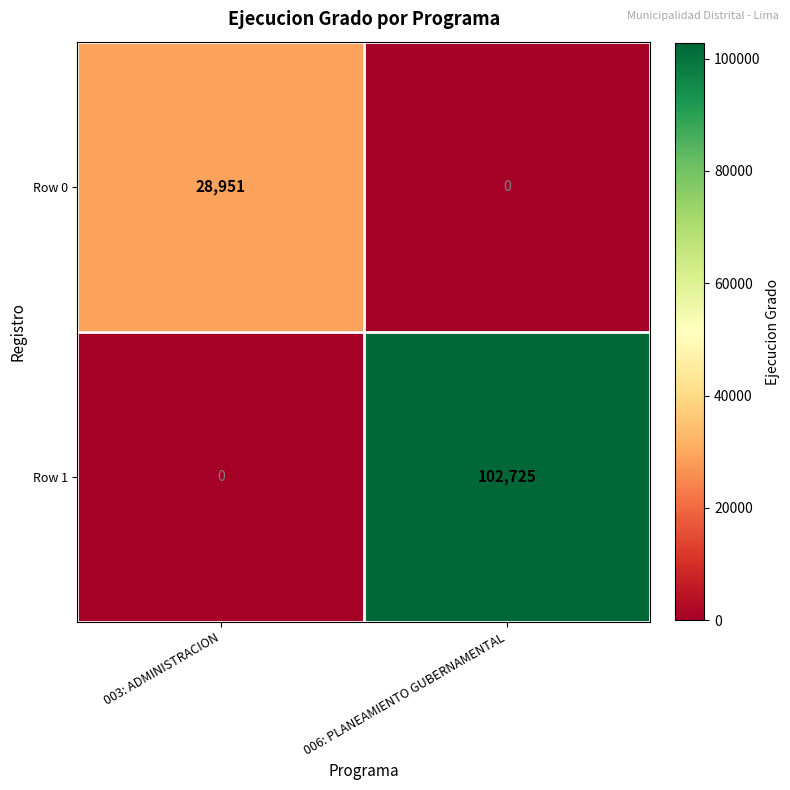

Reading right to left, extract all data points from this chart.

Row 0: 0	28951
Row 1: 102725	0